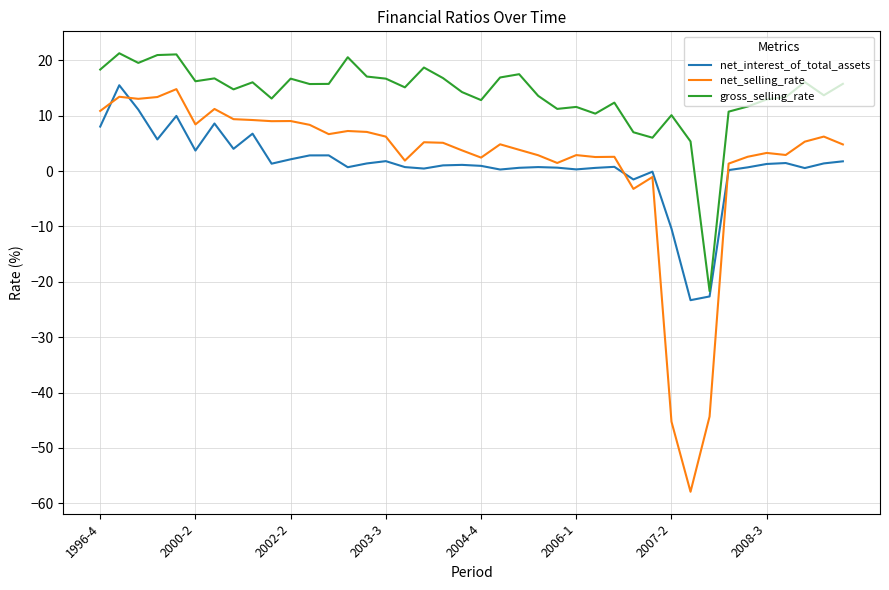

What is the highest value of the net_interest_of_total_assets series?

15.5